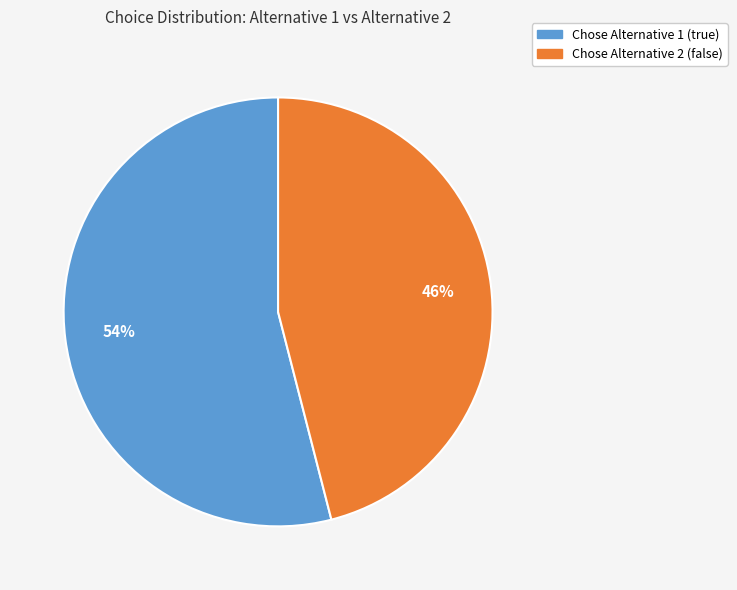

To the nearest percent, what is the average slice percentage?

50%